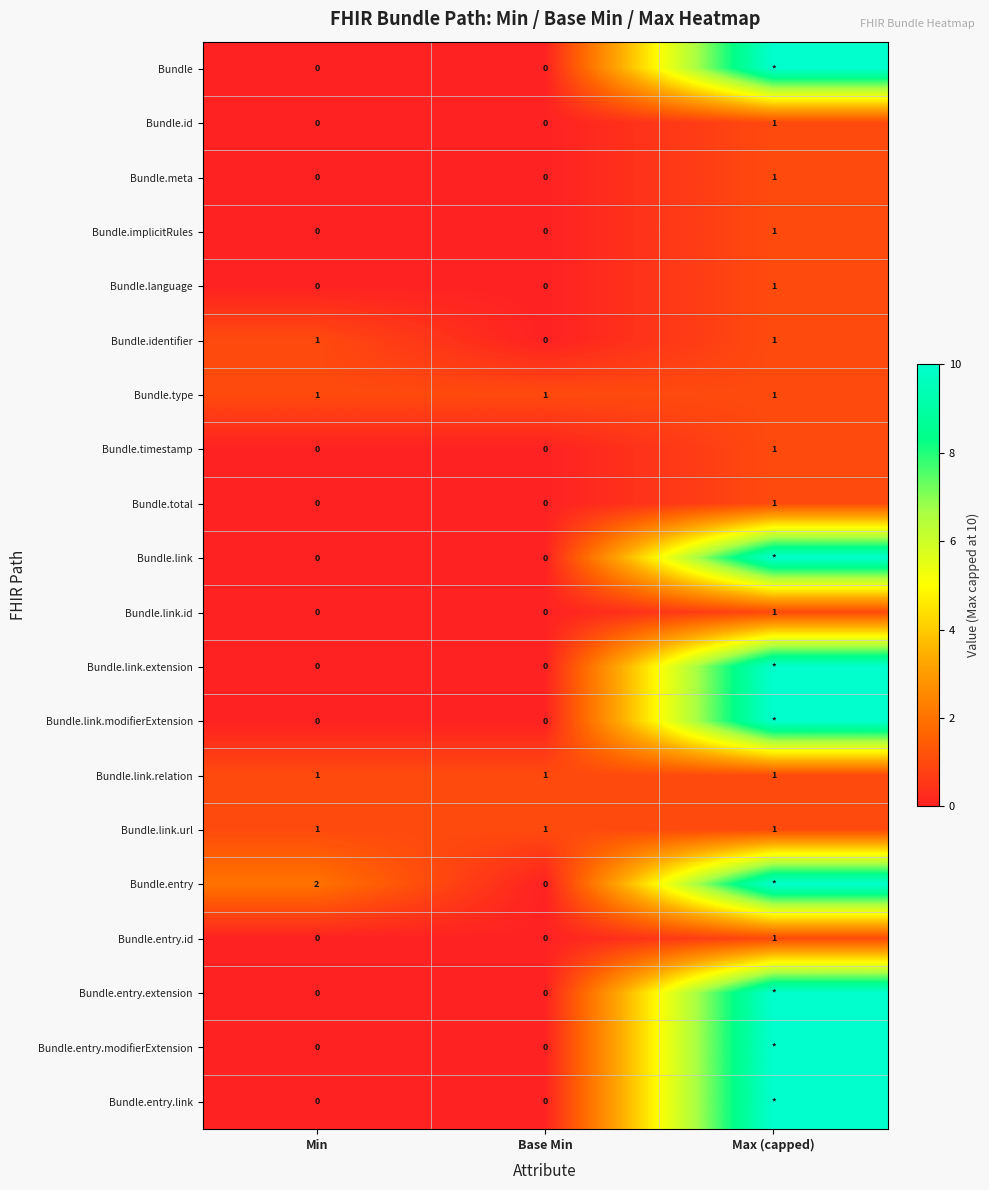

What is the total value across all series at Base Min?

3